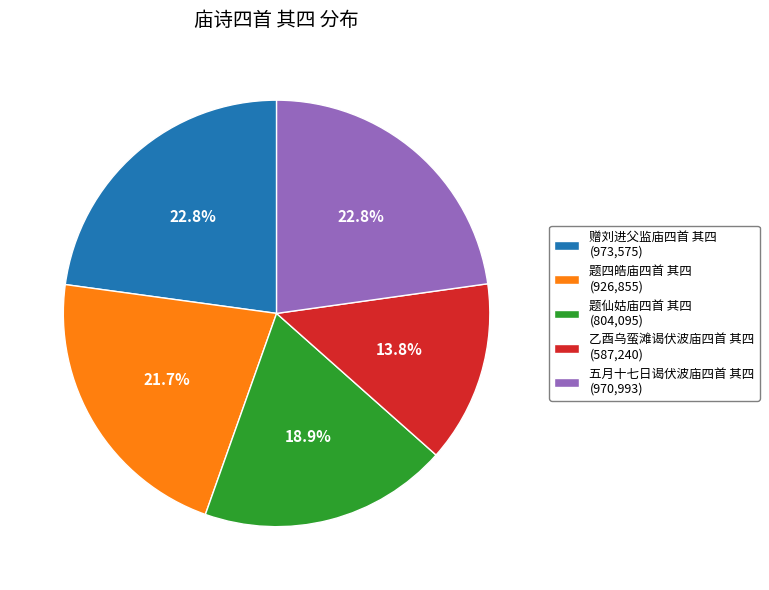

Is the sum of 题四皓庙四首 其四 (926,855) and 赠刘进父监庙四首 其四 (973,575) greater than half?

No